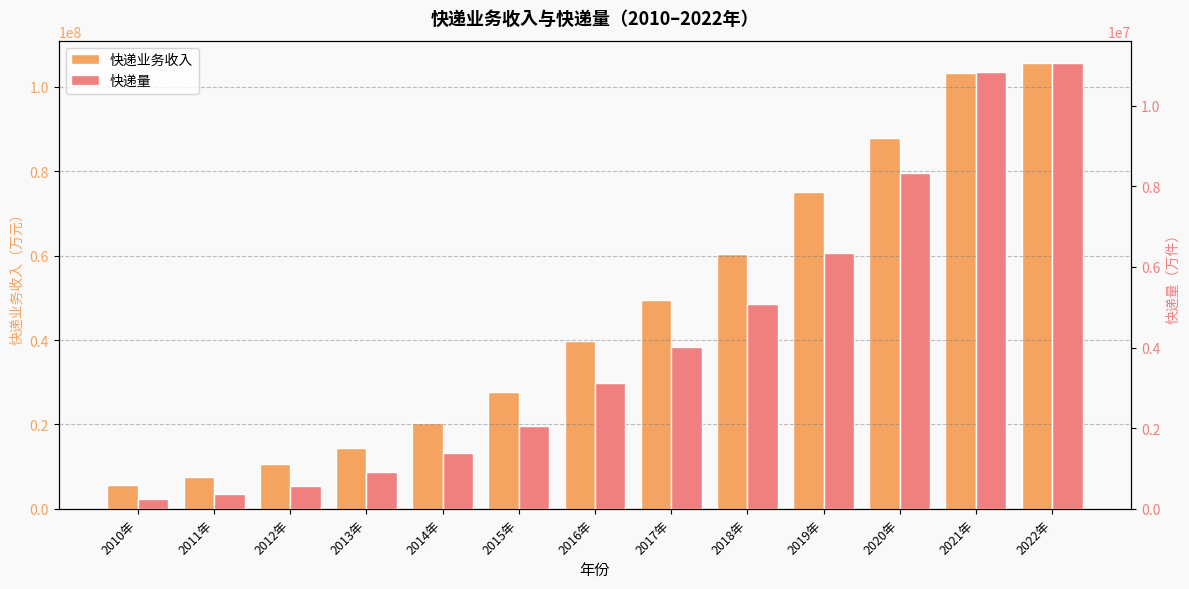

What is the spread (max minus min) of values at 2013年?

13498140.4